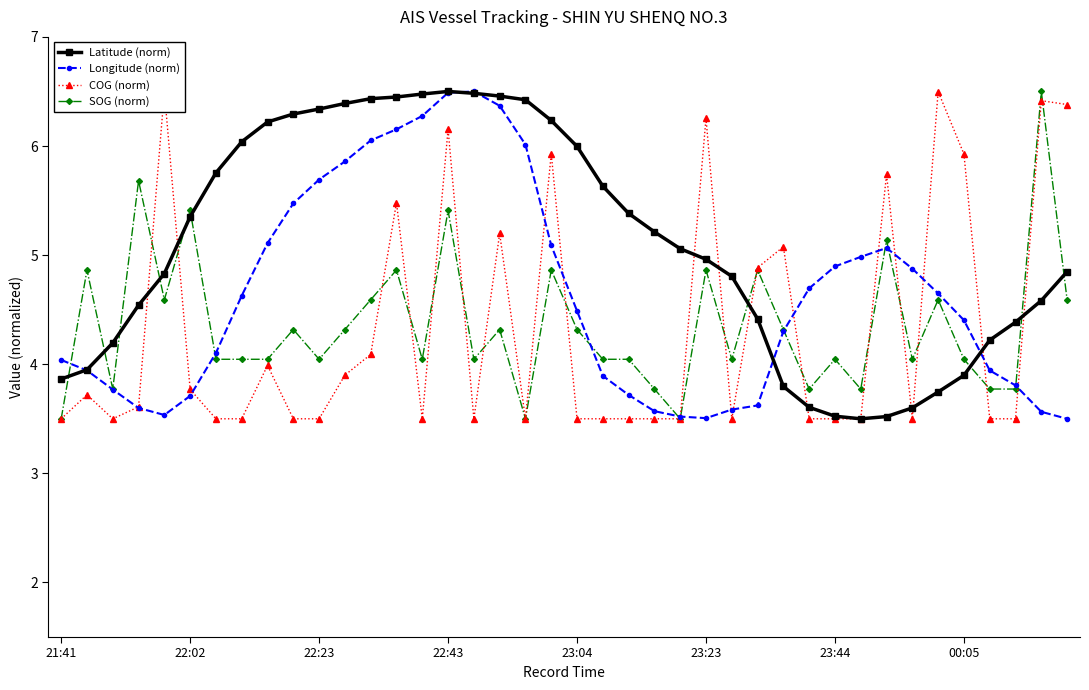

The value of SOG (norm) at 29 is 2.5. True or false?

False